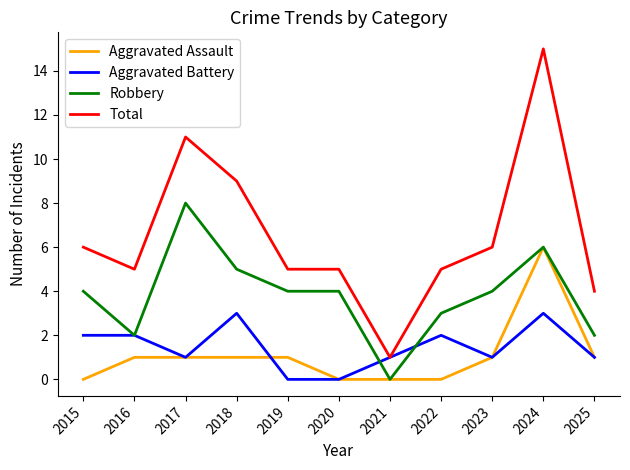

Is it true that Total equals 2 at 2015?

False